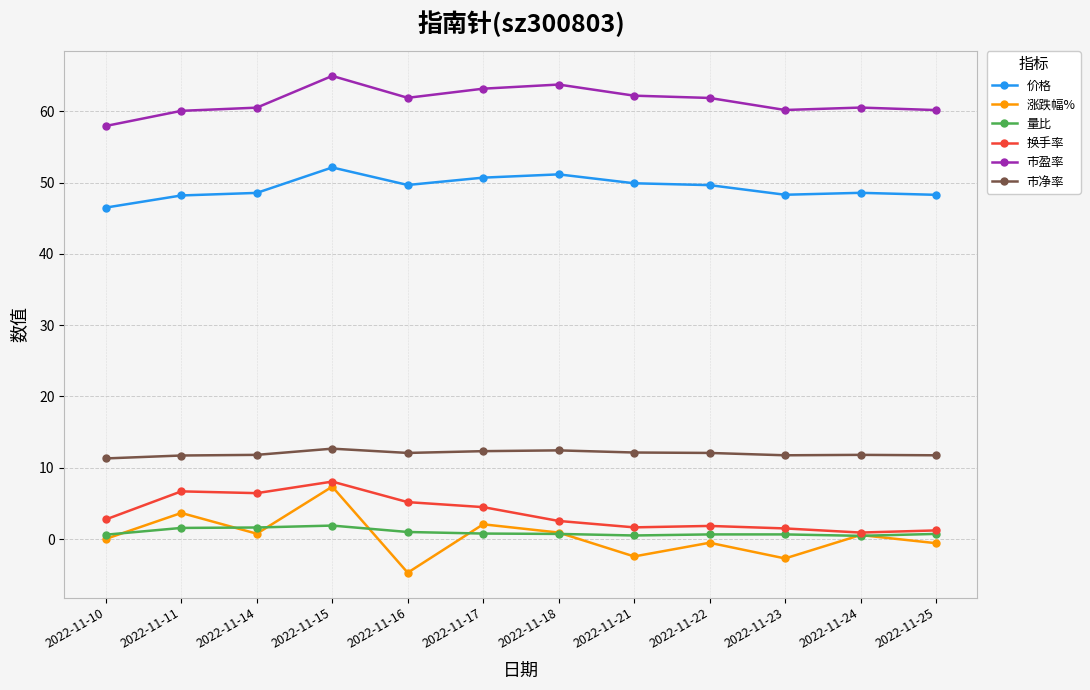

True or false: 量比 and 价格 cross at least once.

False